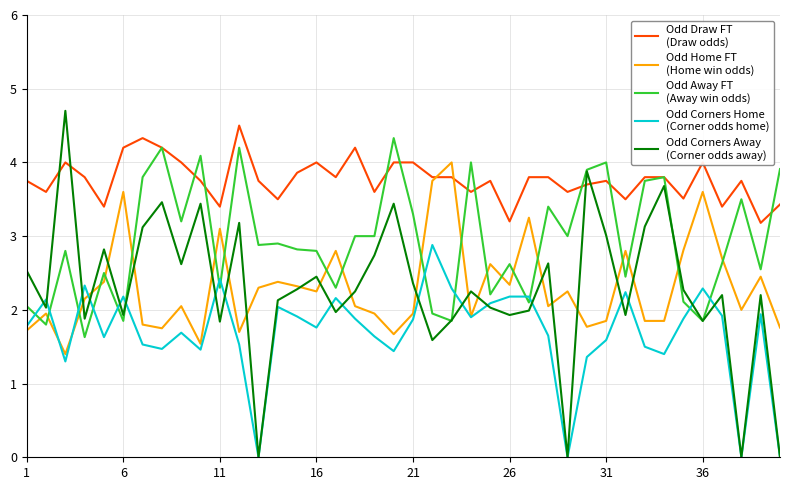

What is the greatest value displayed?

4.7